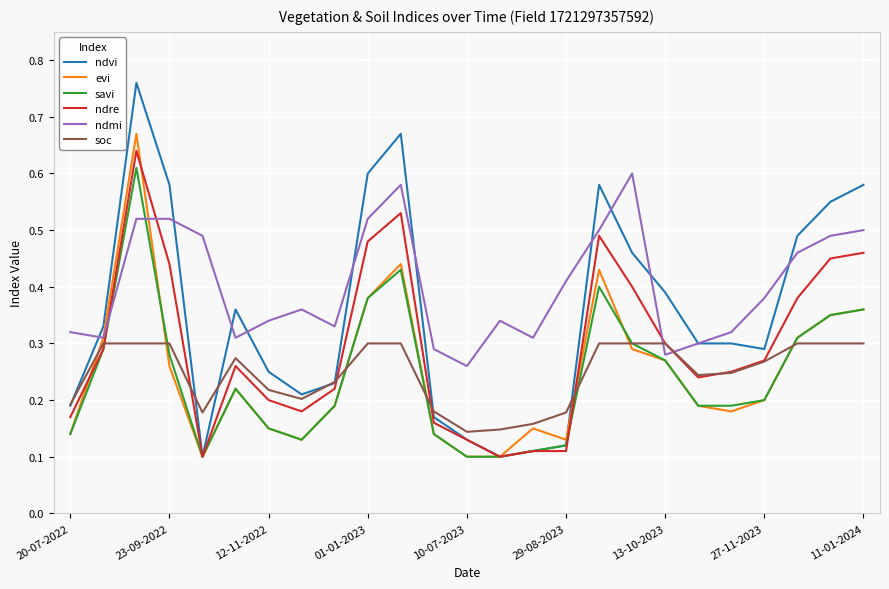

Which series ends up on top after the final intersection of ndmi and ndre?

ndmi